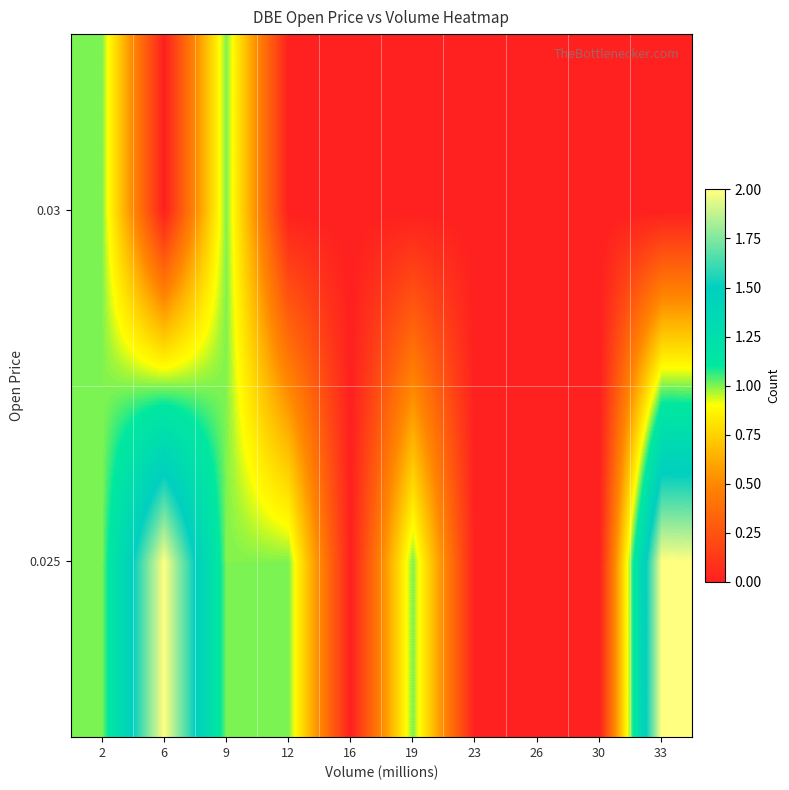

Reading left to right, transcribe all the data shown in this chart.

0.025: 2=1	6=2	9=1	12=1	16=0	19=1	23=0	26=0	30=0	33=2
0.03: 2=1	6=0	9=1	12=0	16=0	19=0	23=0	26=0	30=0	33=0